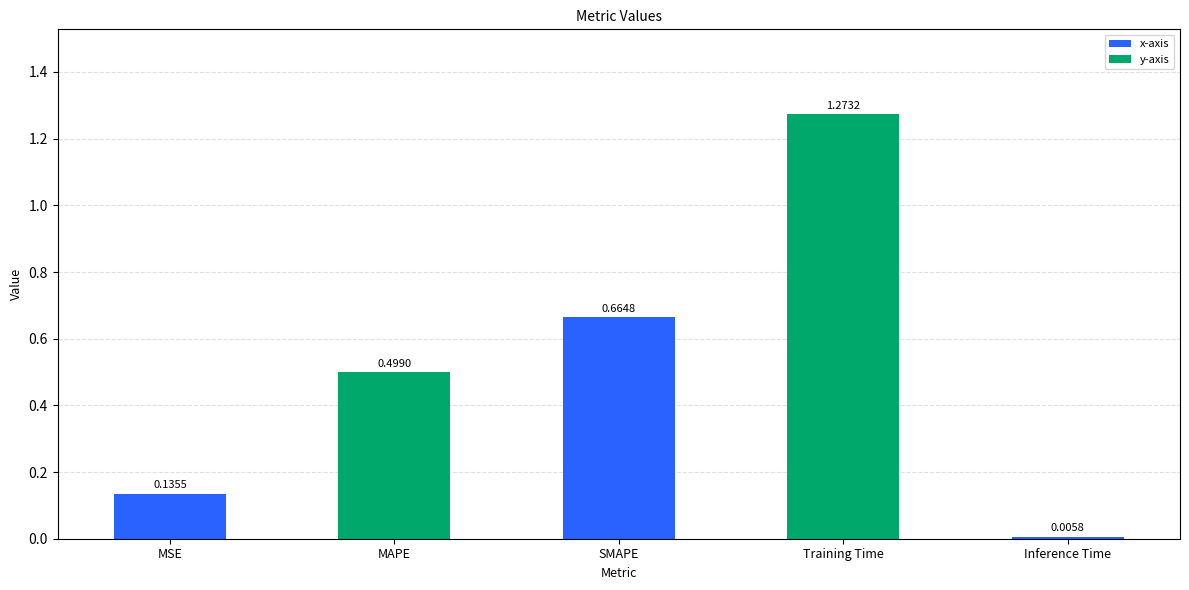

What position from the right is MAPE?

4